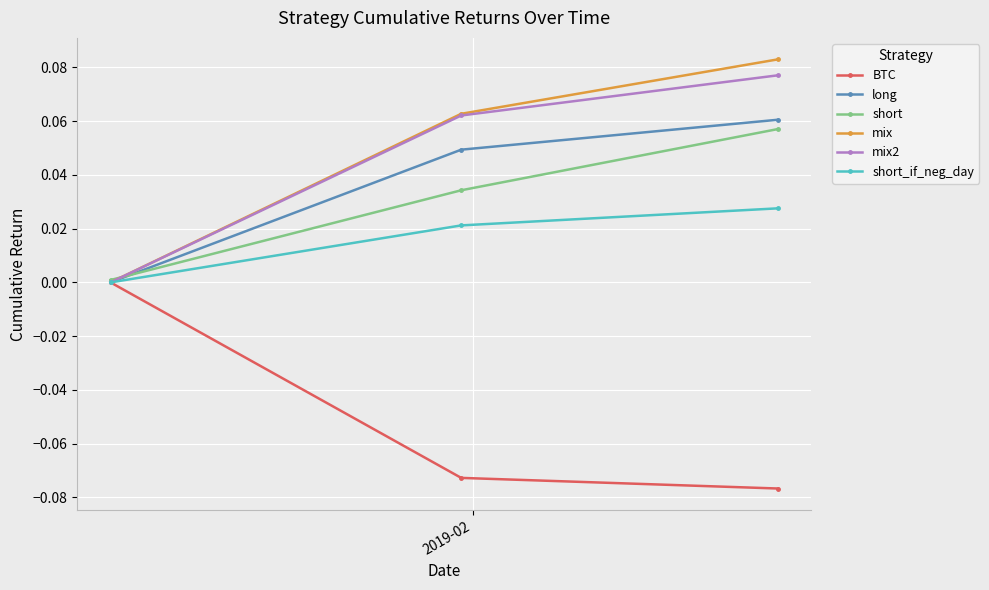

How many lines are shown in the chart?

6